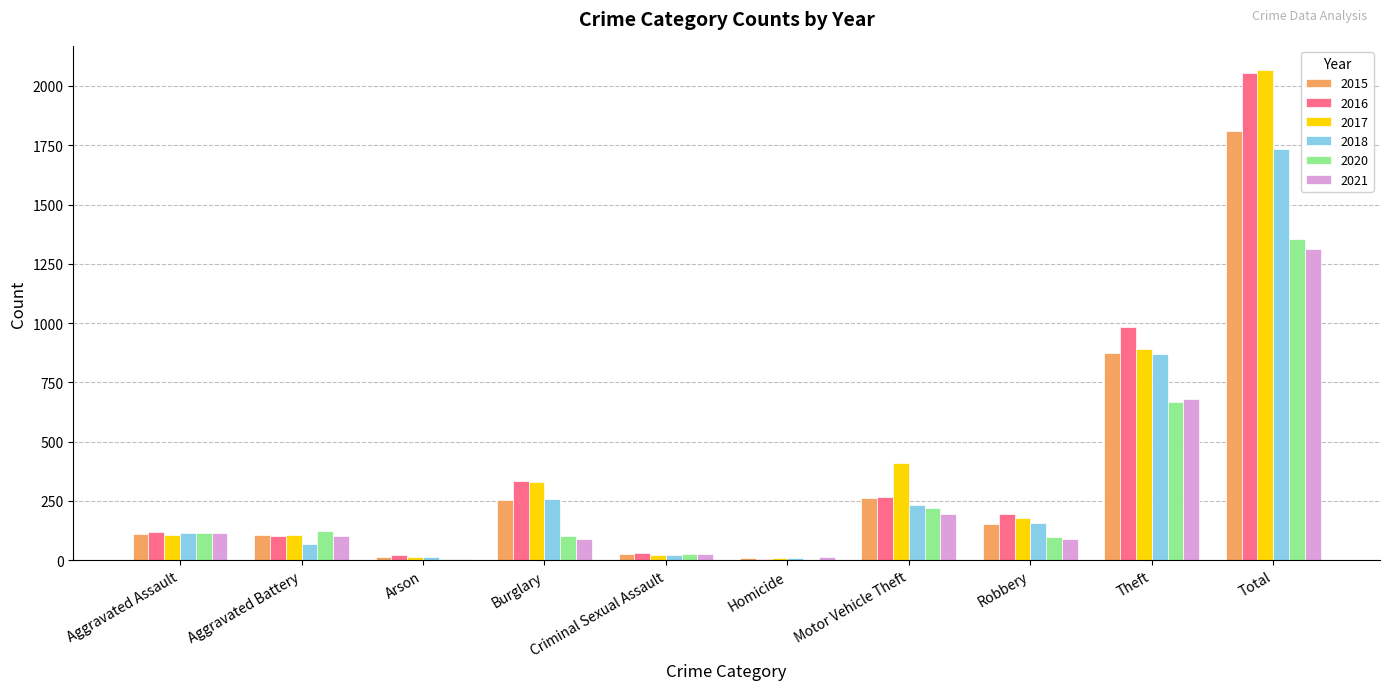

What is the sum of all 2017 values?

4132